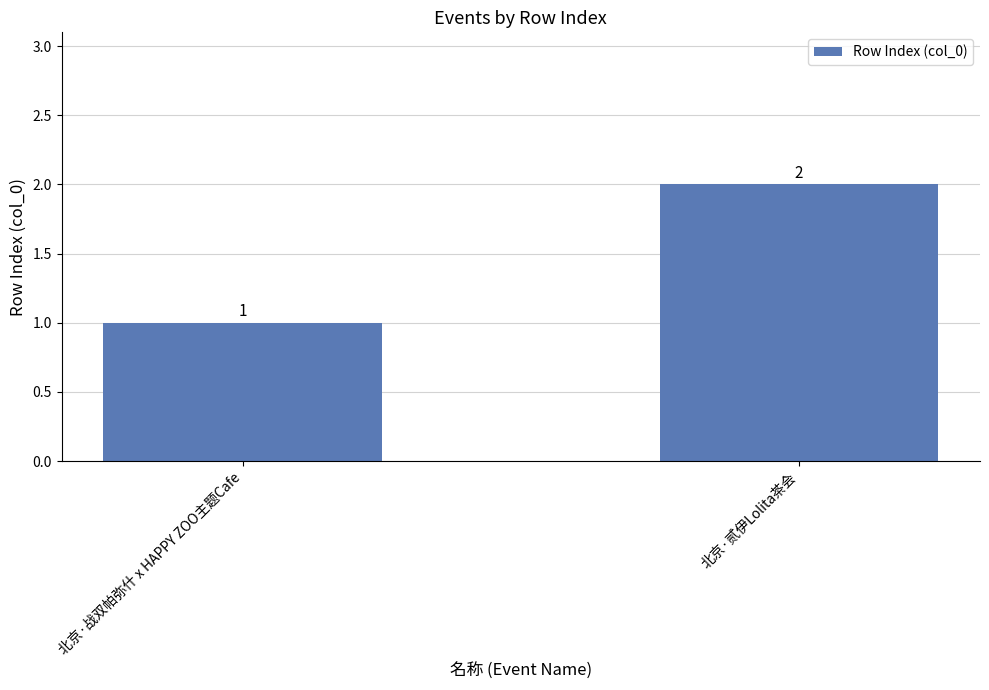

Is it true that the value at 北京·战双帕弥什 x HAPPY ZOO主题Cafe is 1?

True